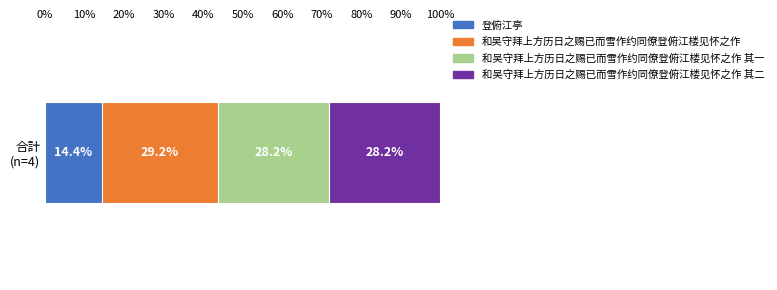

What is the lowest value of the 登俯江亭 series?

14.4